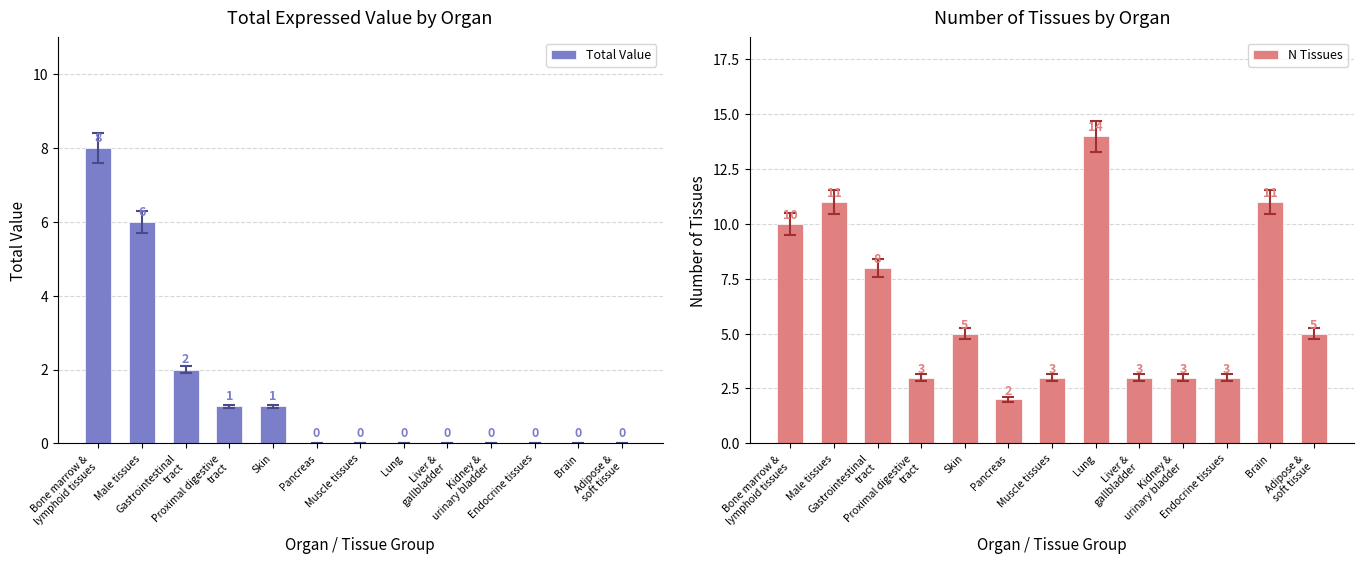

List the series in order of their overall mean, lowest first.

Total Value, N Tissues